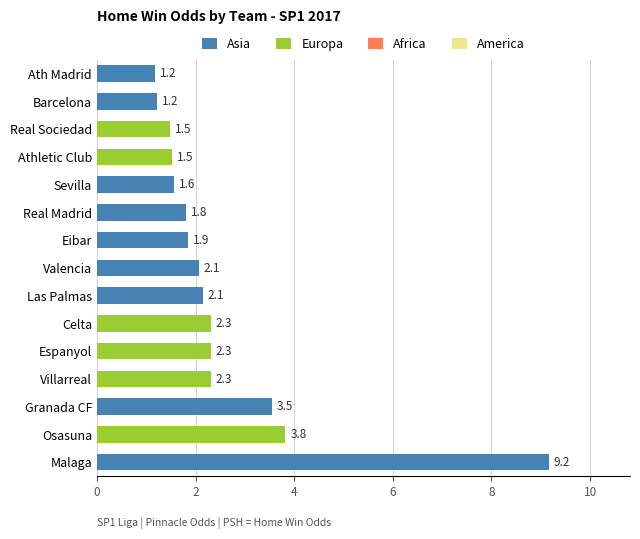

What is the minimum value shown in the chart?

1.2